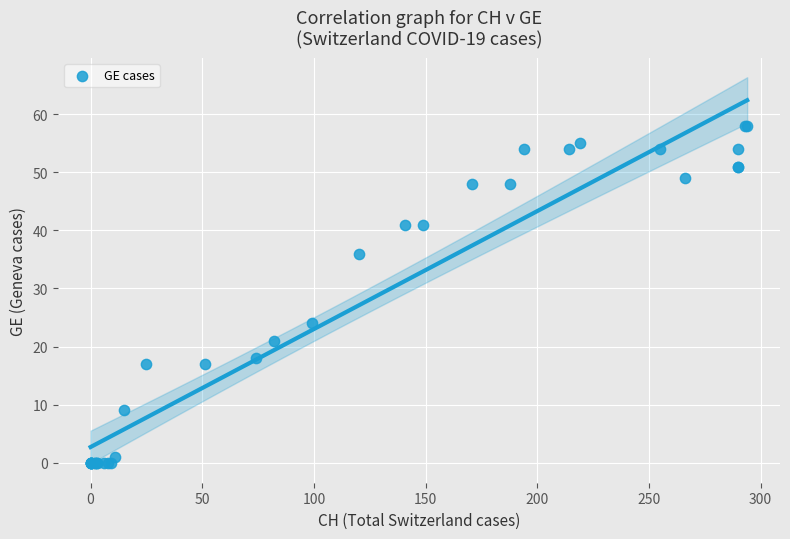

What Y value in the scatter plot is closest to 29?

24